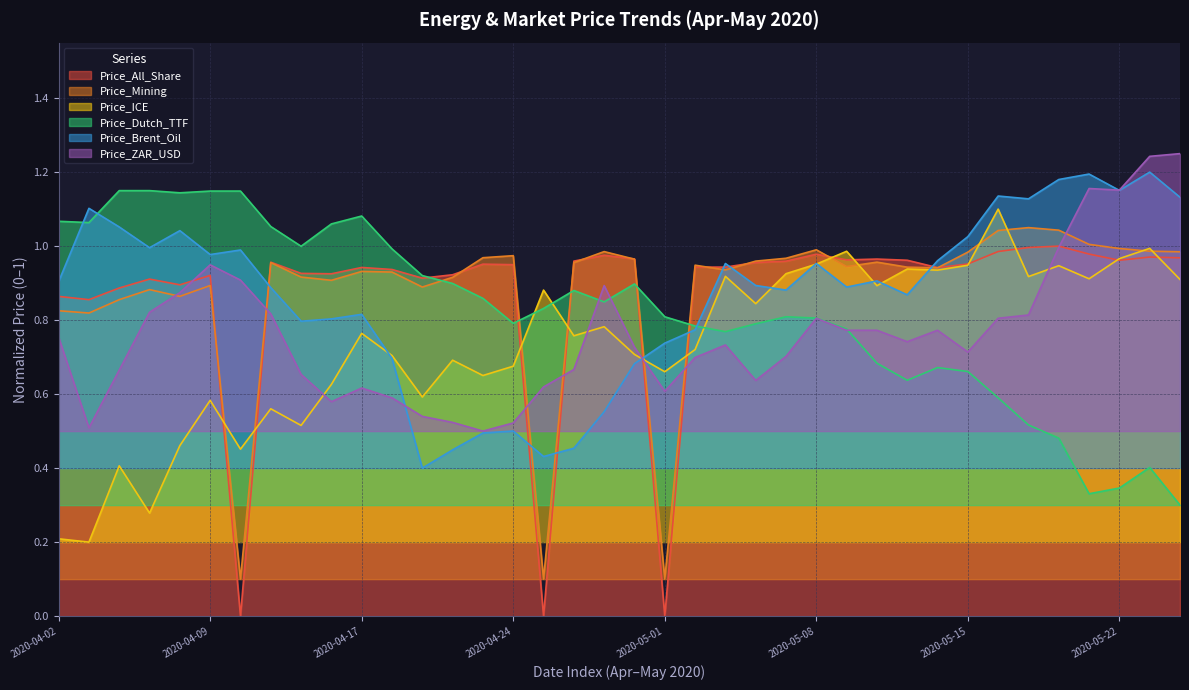

How many intersections are there between Price_Dutch_TTF and Price_Mining?

5